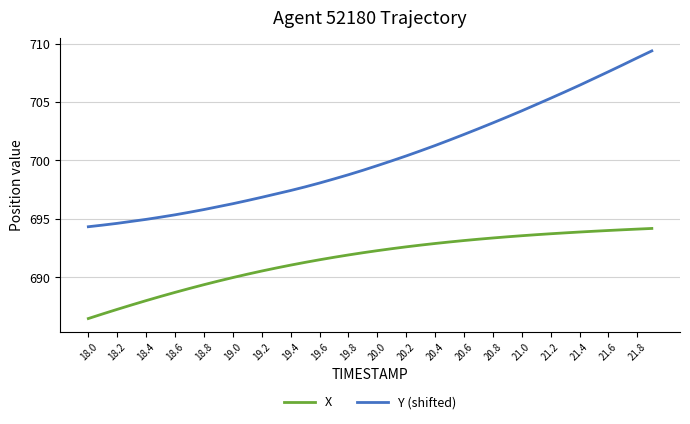

Is this an area chart (filled region under the line)?

No